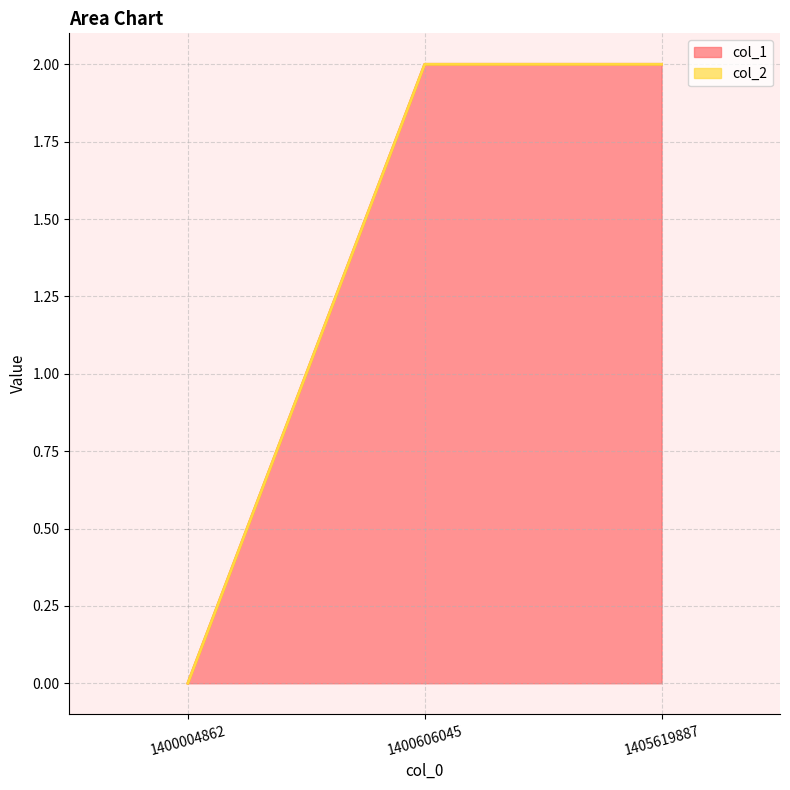

How many values are between 0 and 2?

3